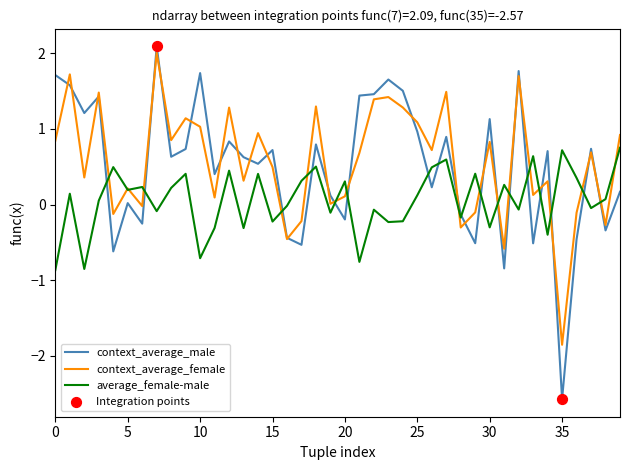

Which series has the largest total across all categories?

context_average_female